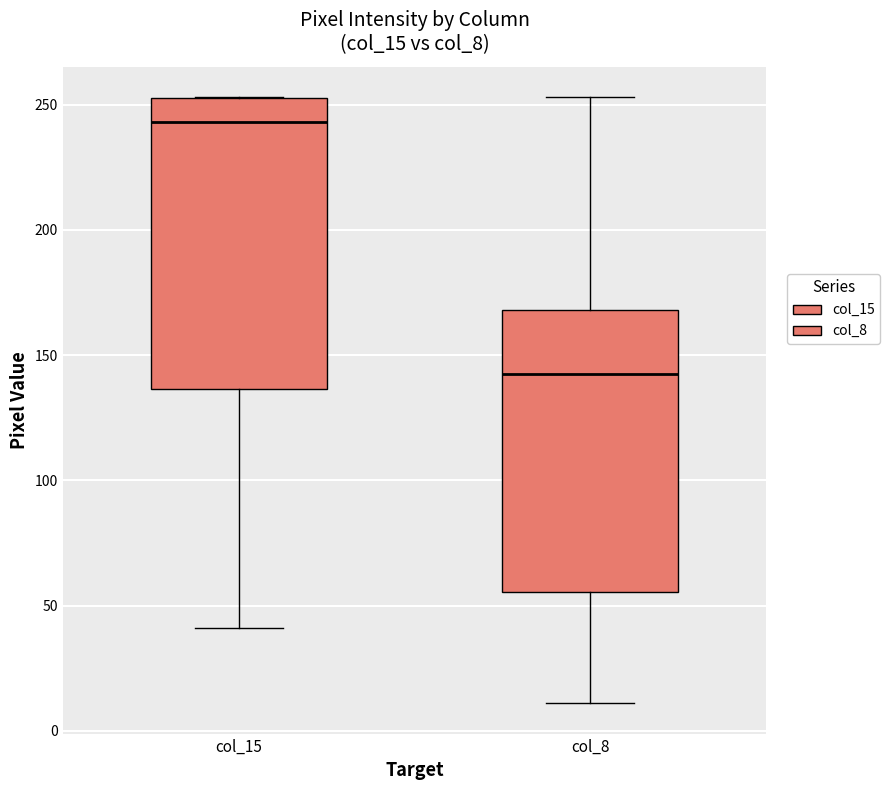

Which box's median line is the lowest?

col_8